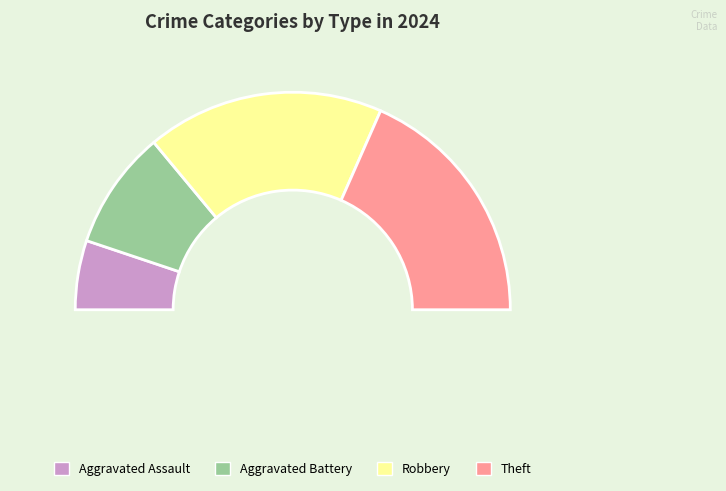

Is it true that Theft is 43% of the pie?

False